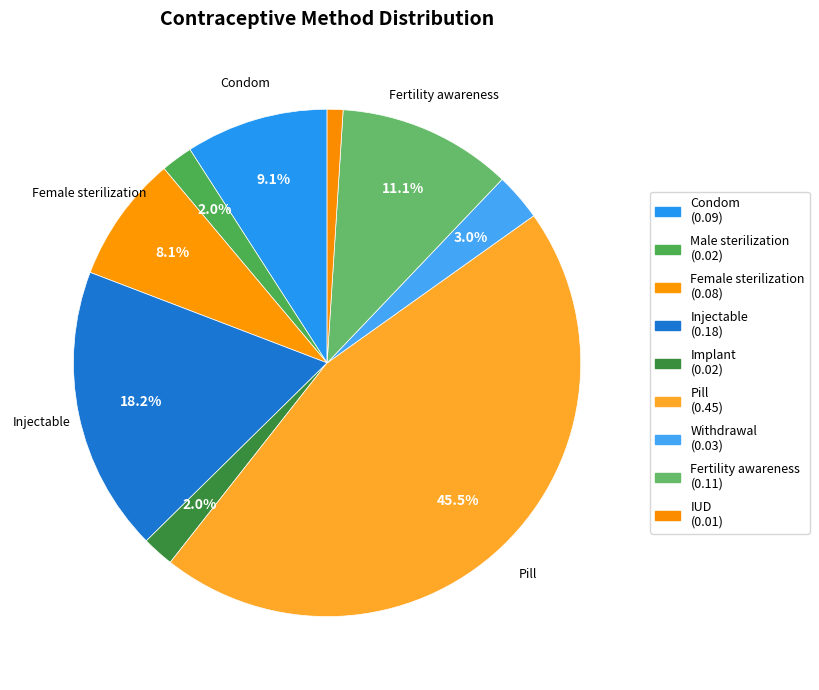

What is the change in value from Implant to Fertility awareness?

+0.1